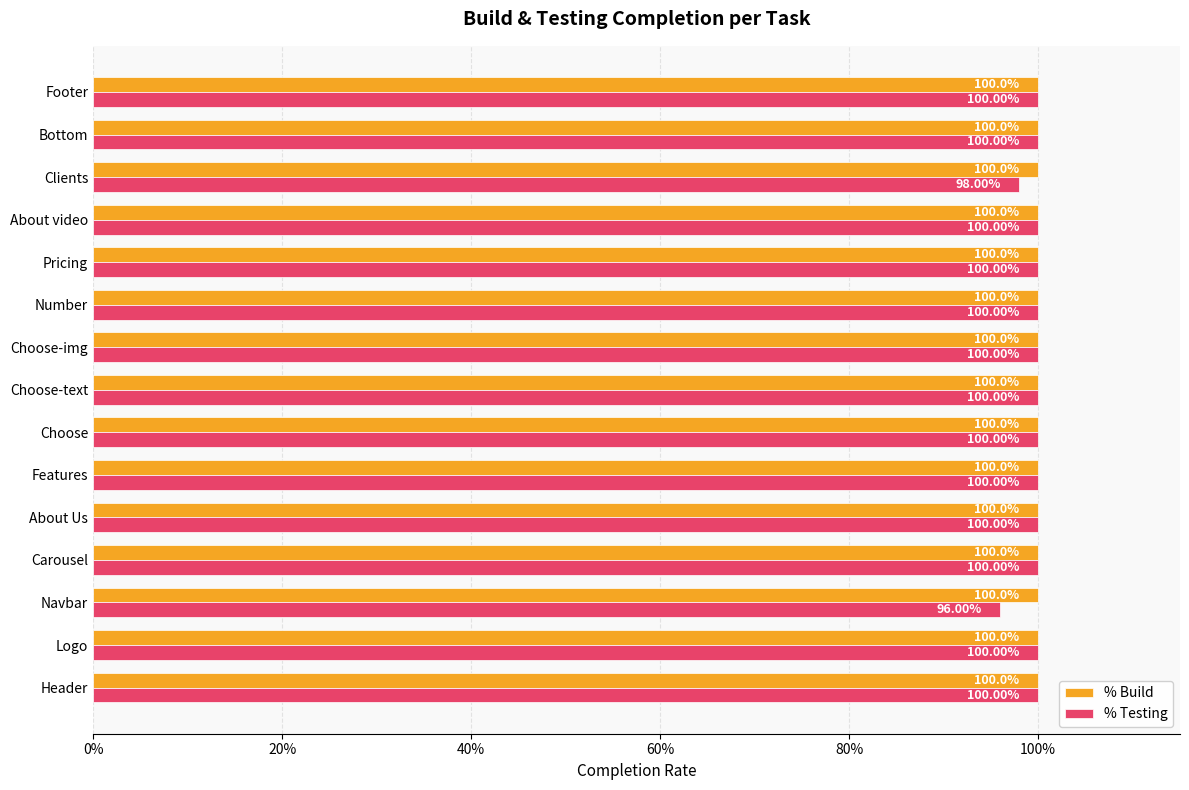

What are all the series names shown in the legend?

% Build, % Testing